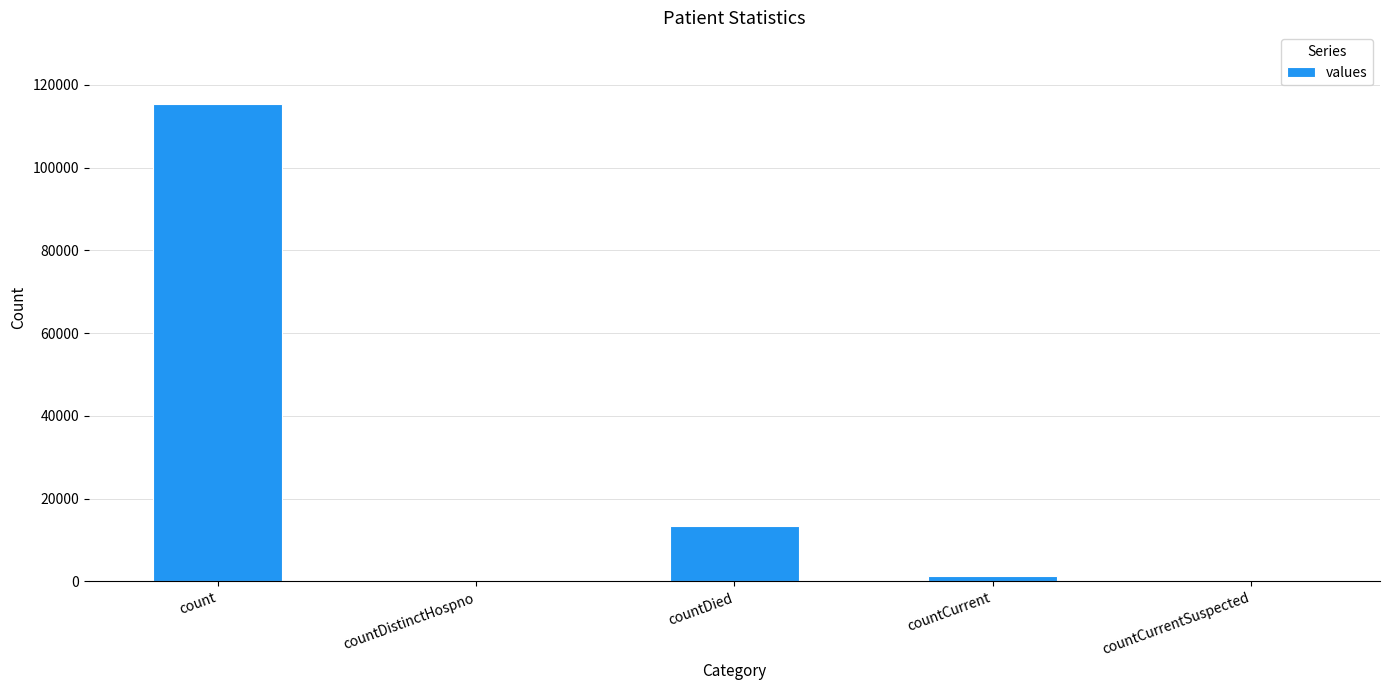

At which label is the value closest to 57689?

countDied